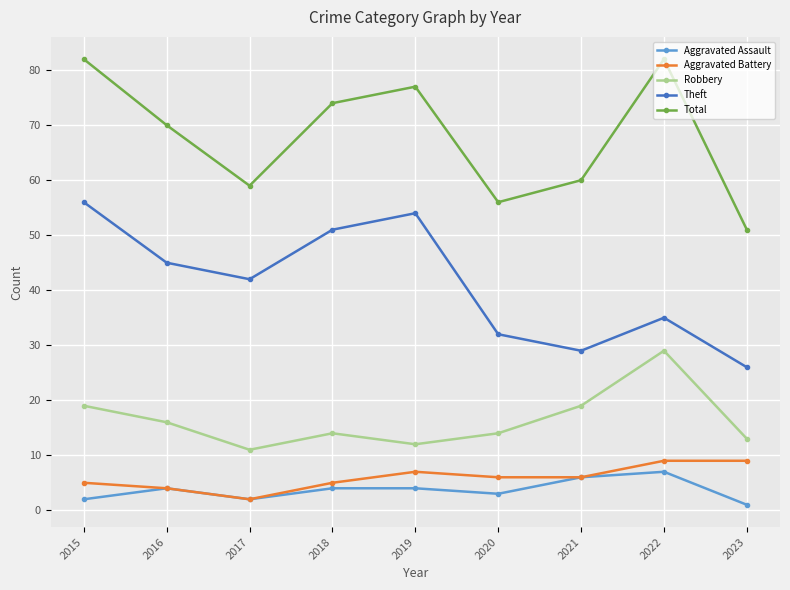

Which series has the widest spread of values?

Total